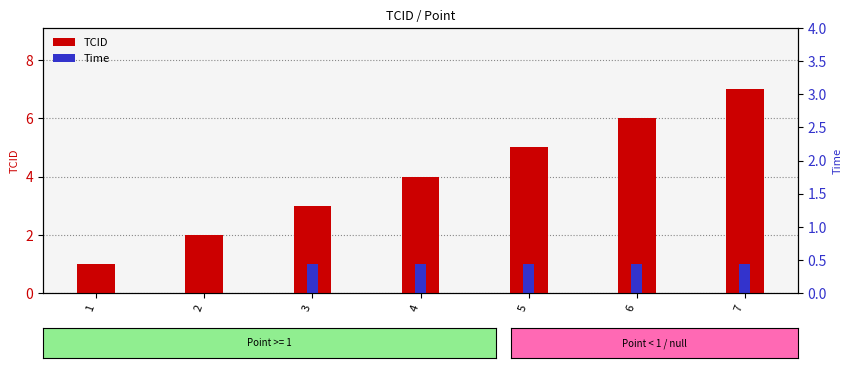

At which category does the chart reach its peak across all series?

7